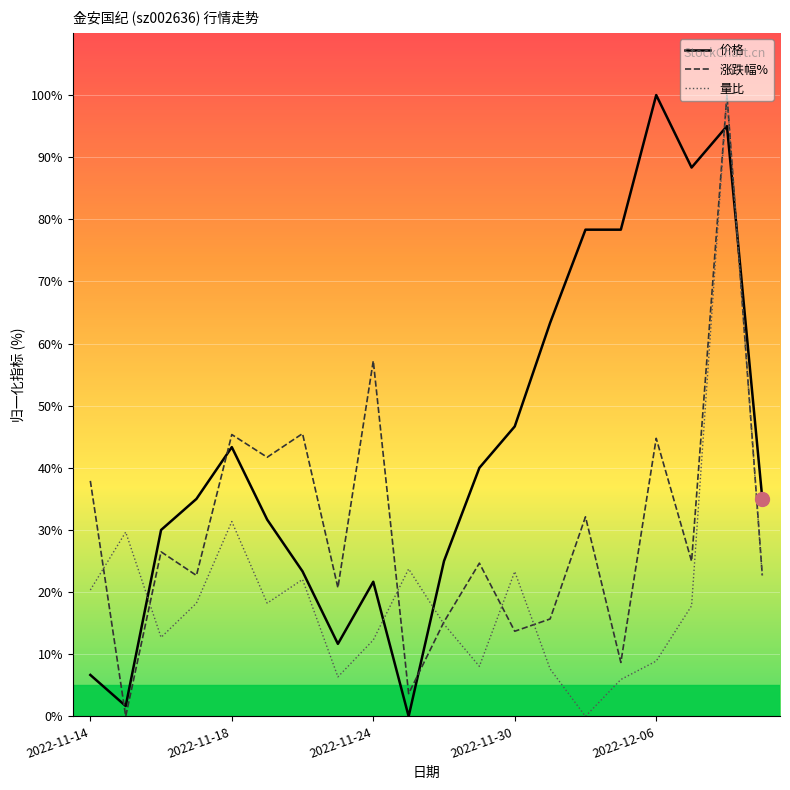

How many times do 涨跌幅% and 价格 cross each other?

5